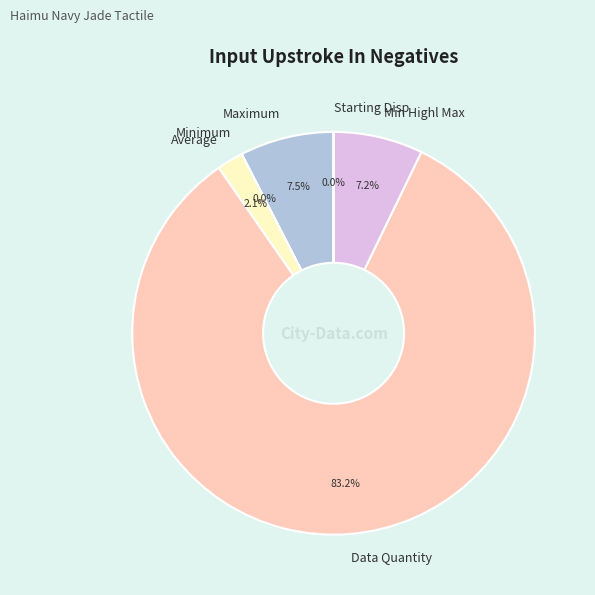

What is the largest slice in the pie chart?

Data Quantity